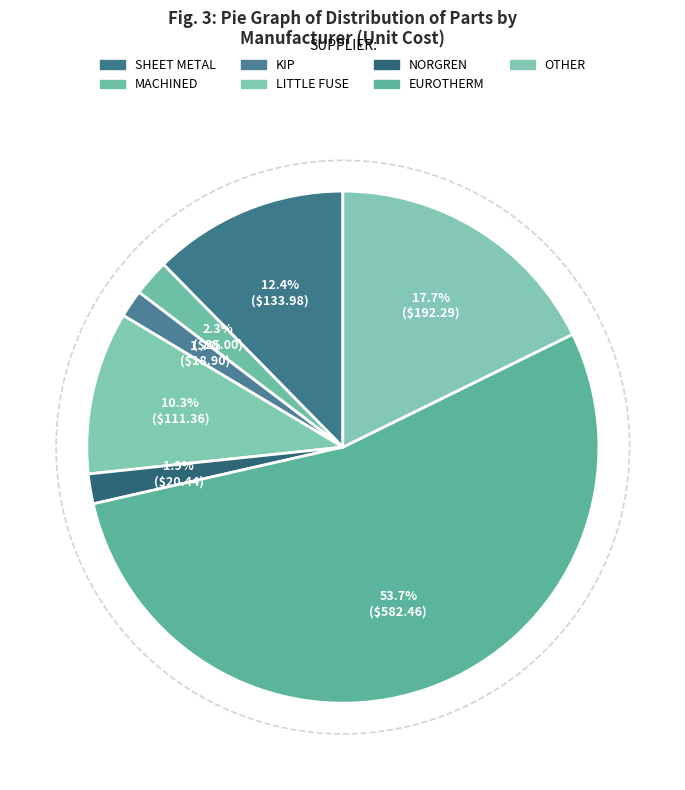

What is the ratio of the value at LITTLE FUSE to the value at MACHINED?

4.5